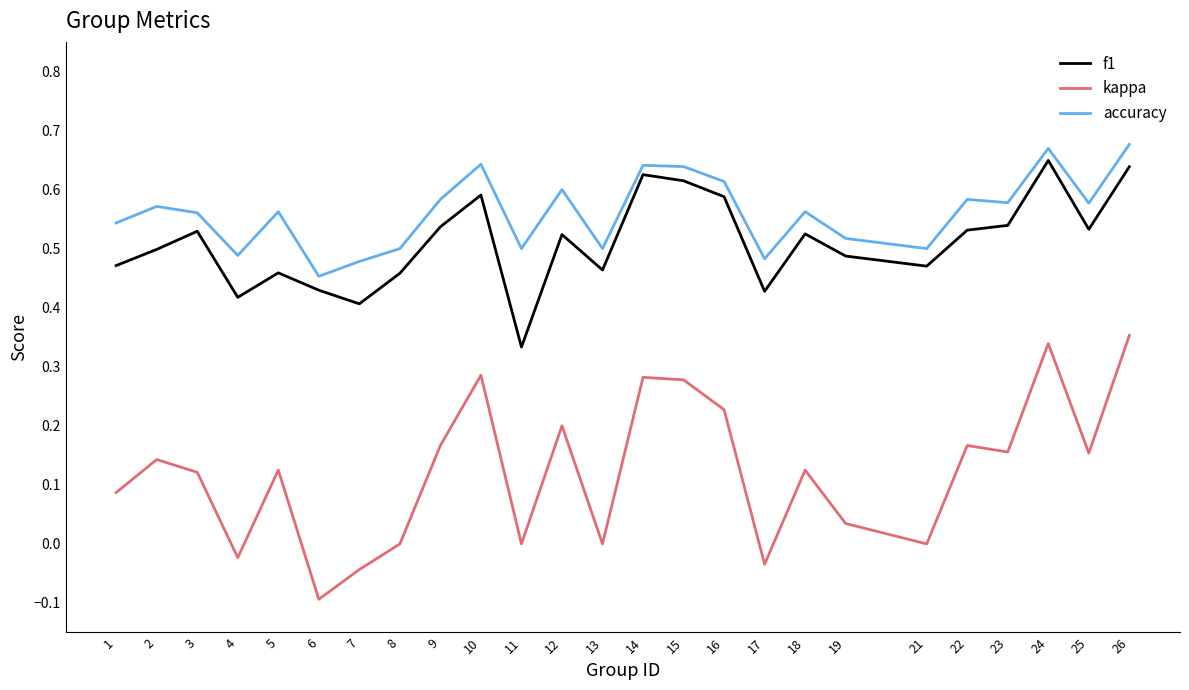

At which category does the chart reach its minimum across all series?

6